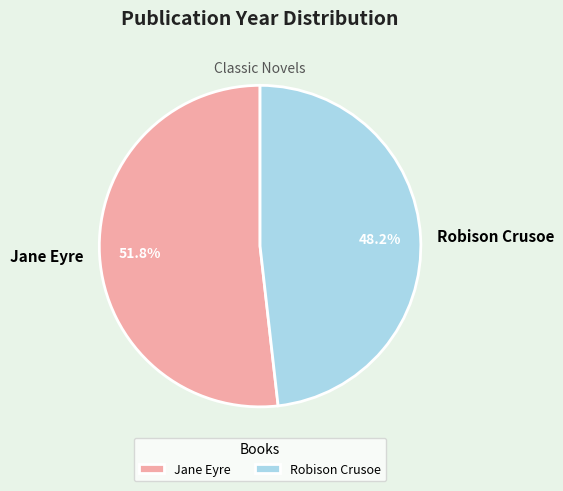

Combined, do Robison Crusoe and Jane Eyre account for over 50%?

Yes